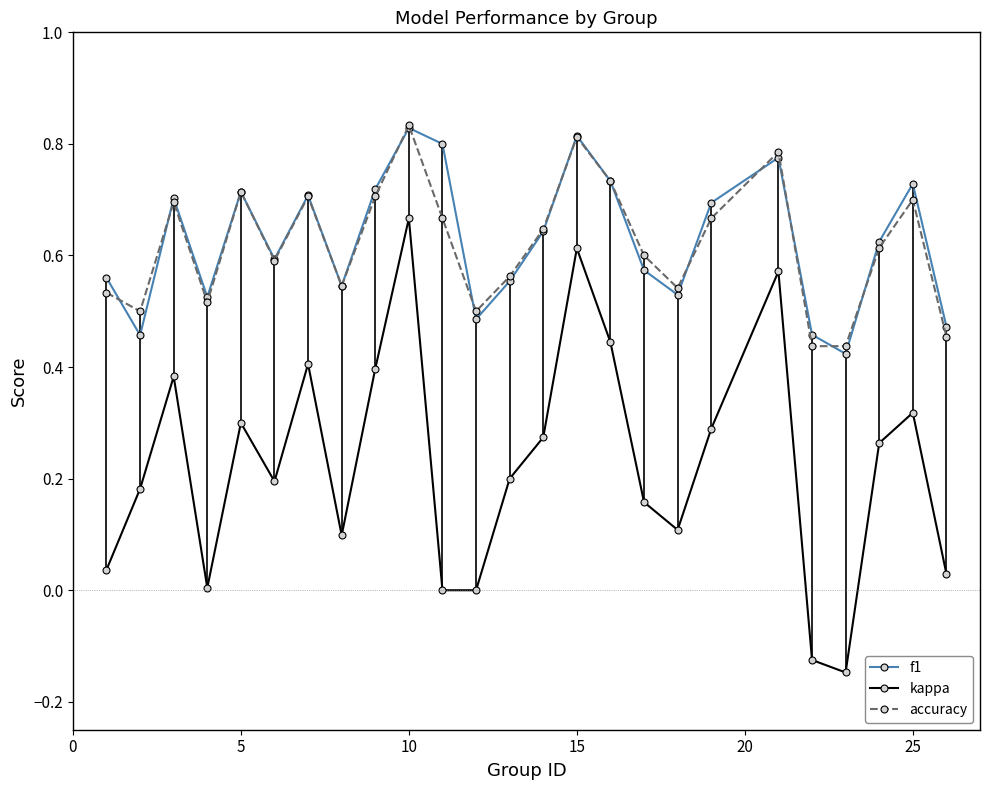

True or false: accuracy has more than 2 points higher than both neighbors.

True